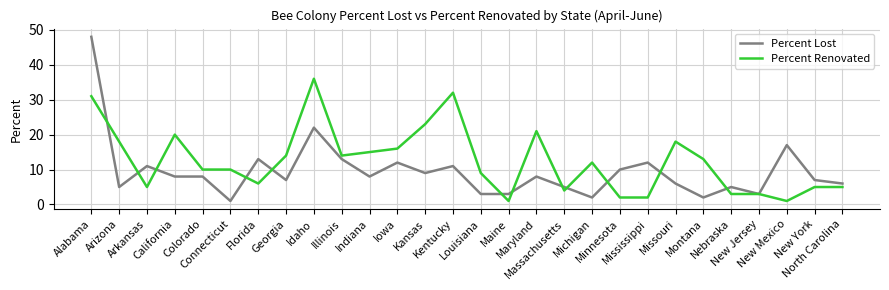

What is the smallest value displayed?

1